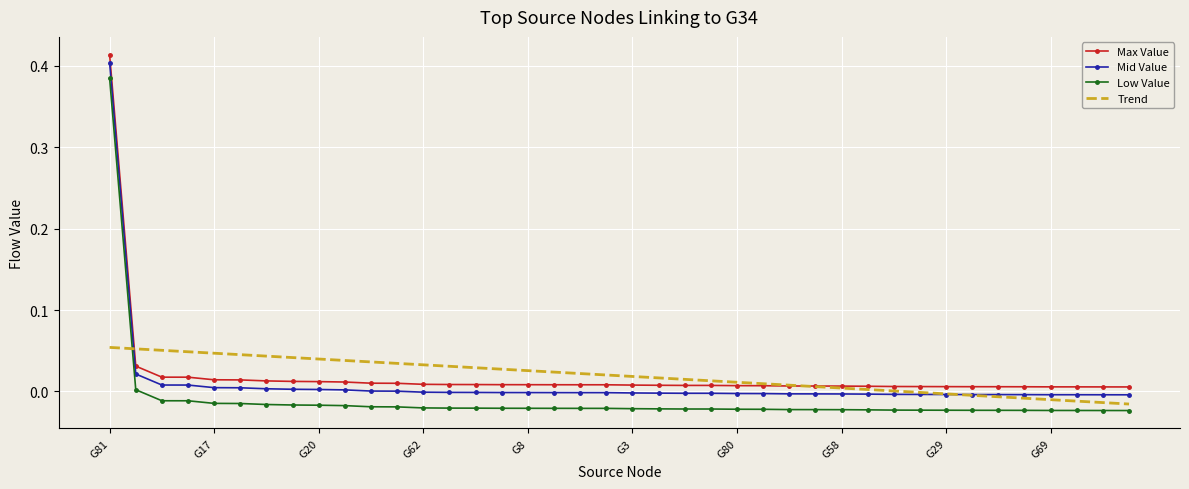

True or false: Low Value and Trend cross at least once.

True